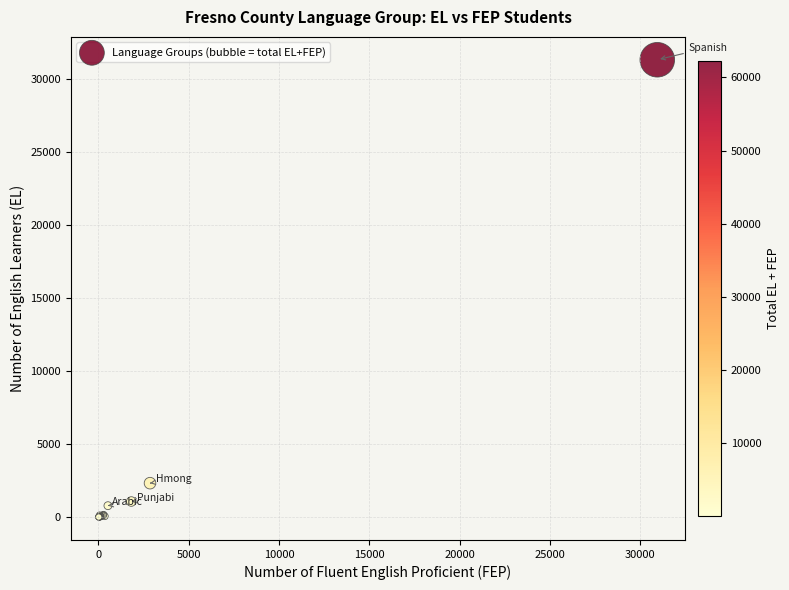

What Y value in the scatter plot is closest to 15656?

2329